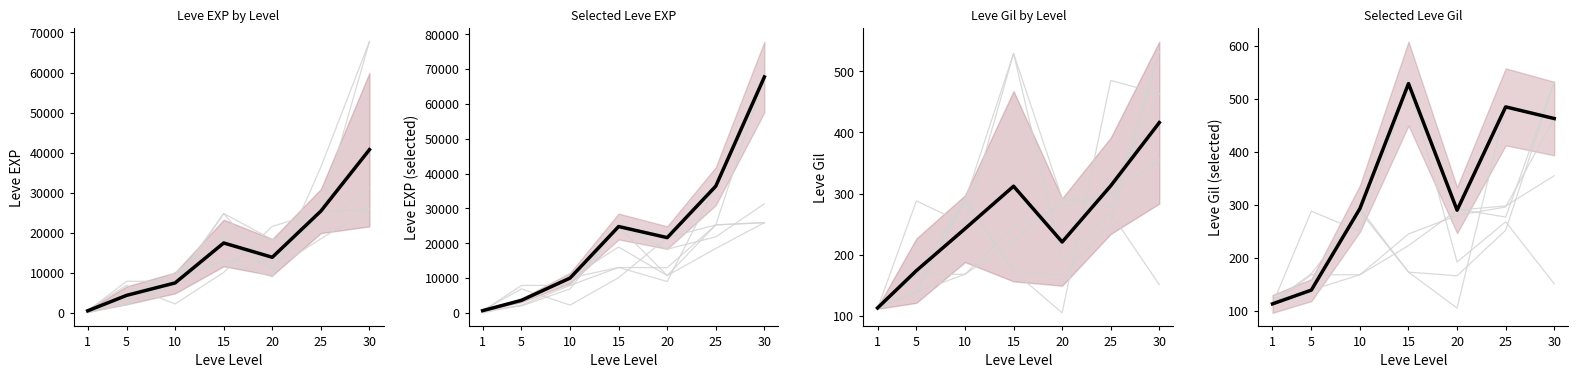

In Leve Gil, how many points are higher than both neighbors (excluding endpoints)?

2